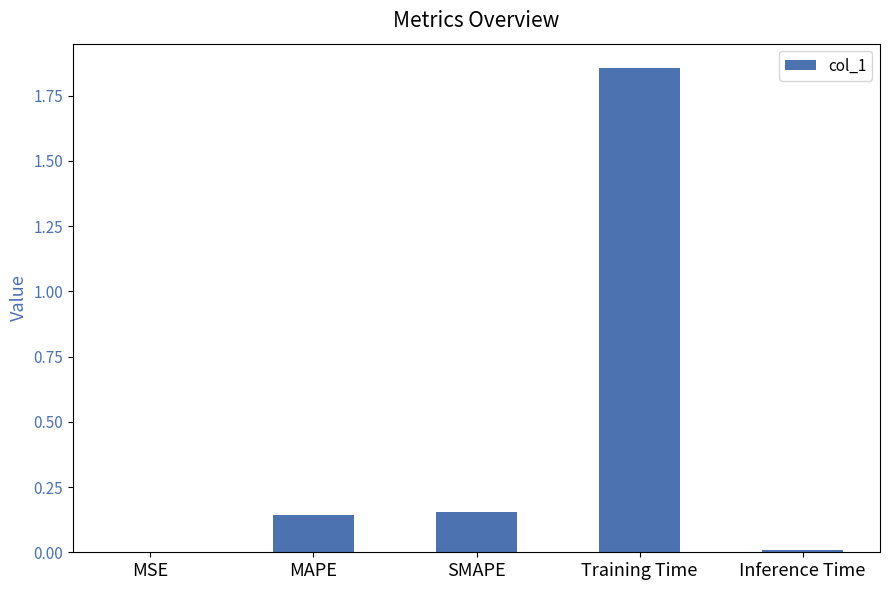

What is the sum of all values?

2.2